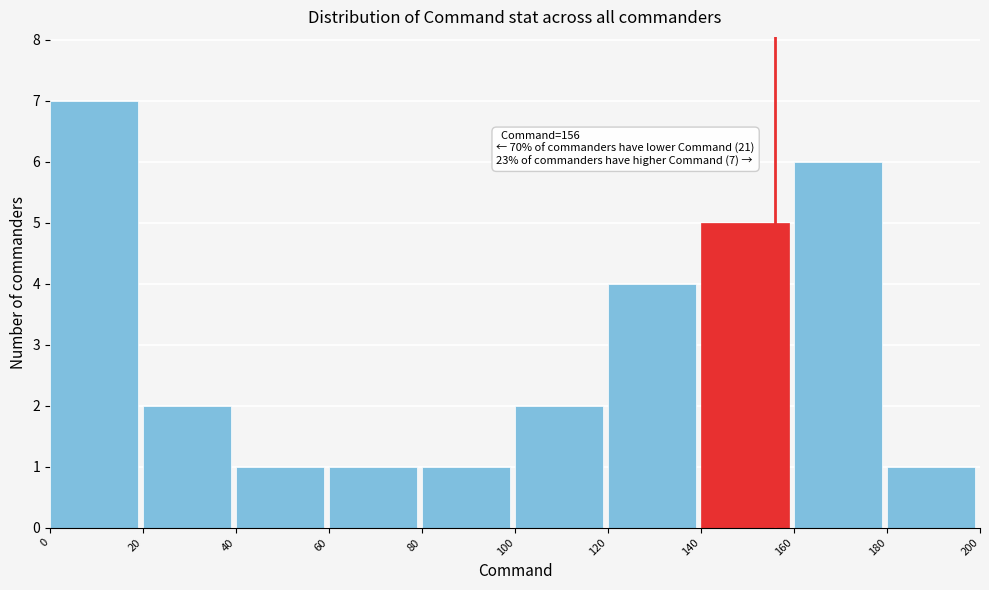

Which range on the x-axis has the tallest bar?

0 to 20